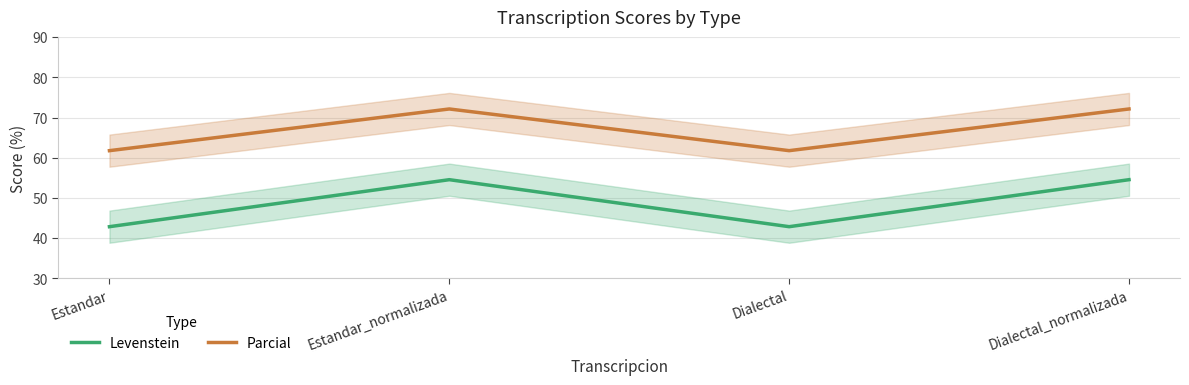

Which category has the lowest value in the Parcial series?

Estandar